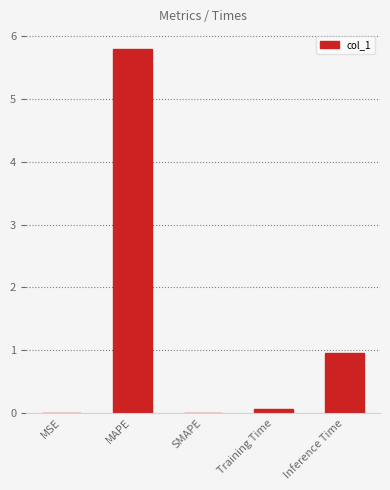

Is it true that the value at MSE is 0.0?

True